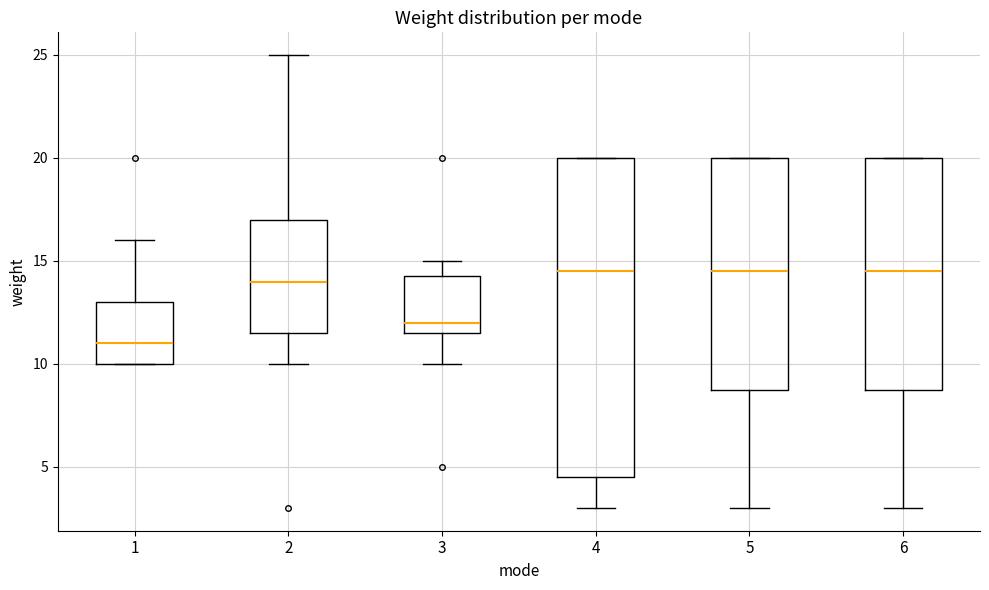

Where does the median line of the box at x = 4 sit on the y-axis? The values are not printed on the chart, so give them approximately, as read against the axis.

14.5